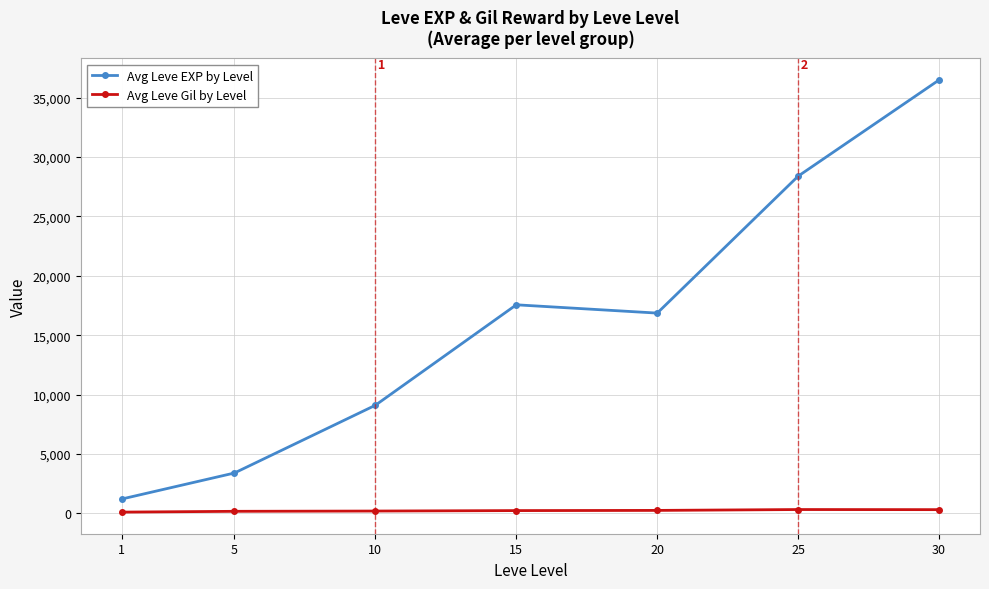

At which category is the sum across all series the highest?

30